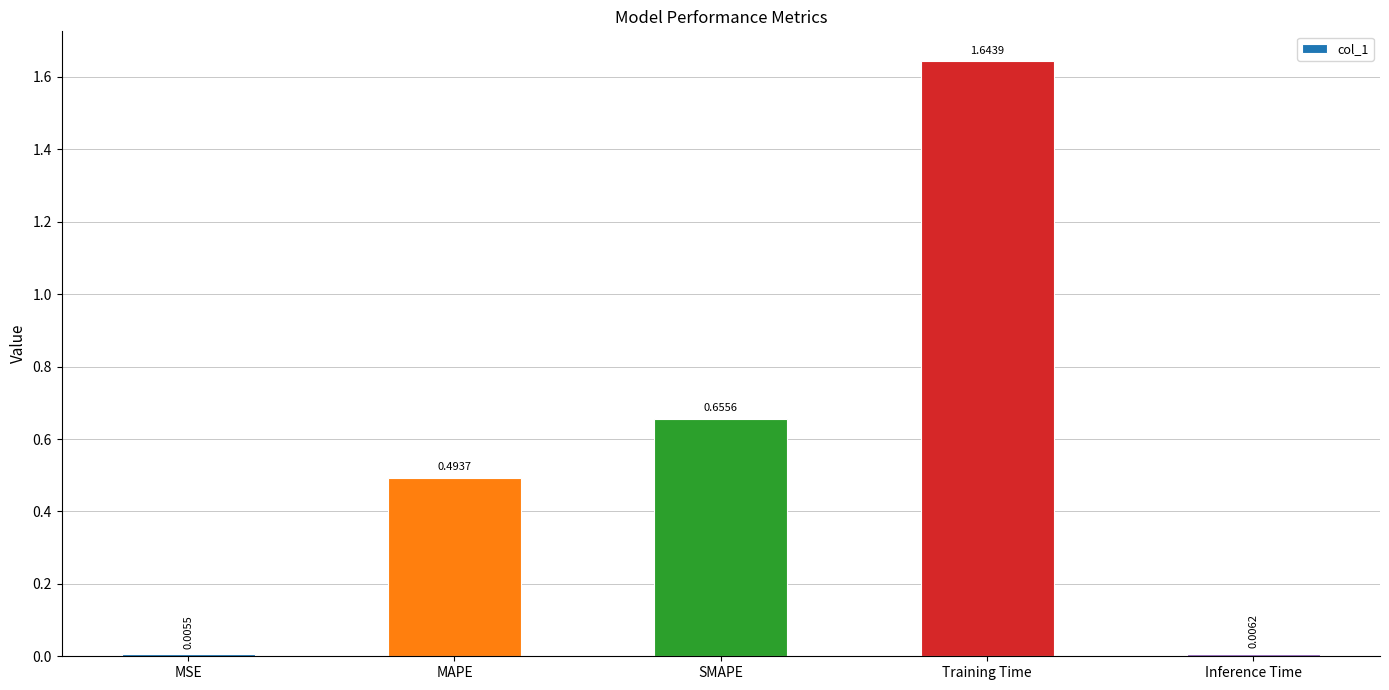

What is the label of the 4th bar from the left?

Training Time